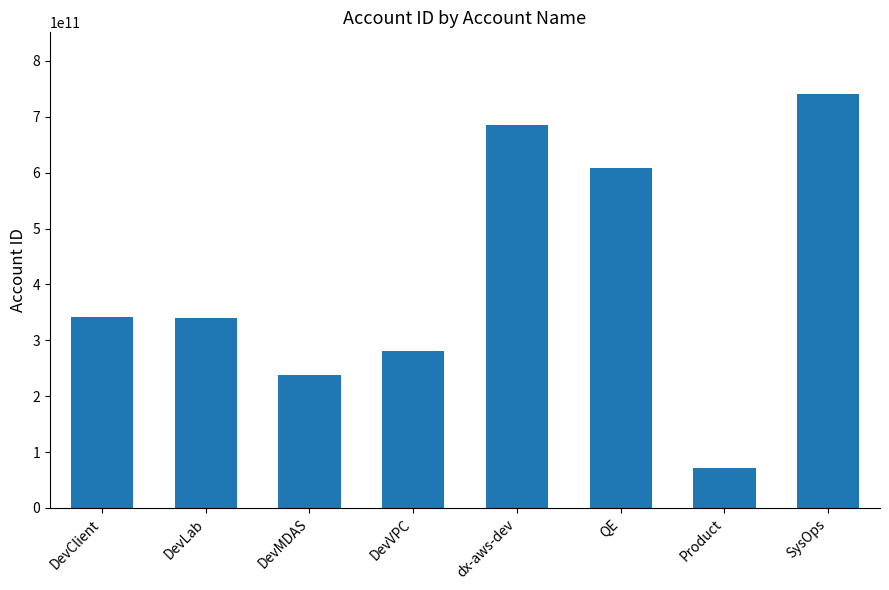

What position from the right is DevVPC?

5